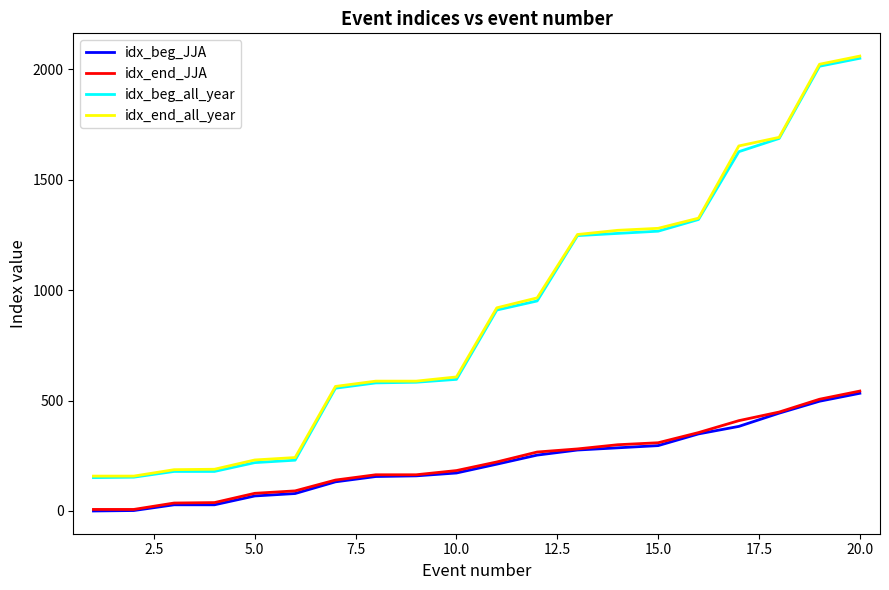

True or false: idx_end_JJA and idx_end_all_year intersect in this chart.

False